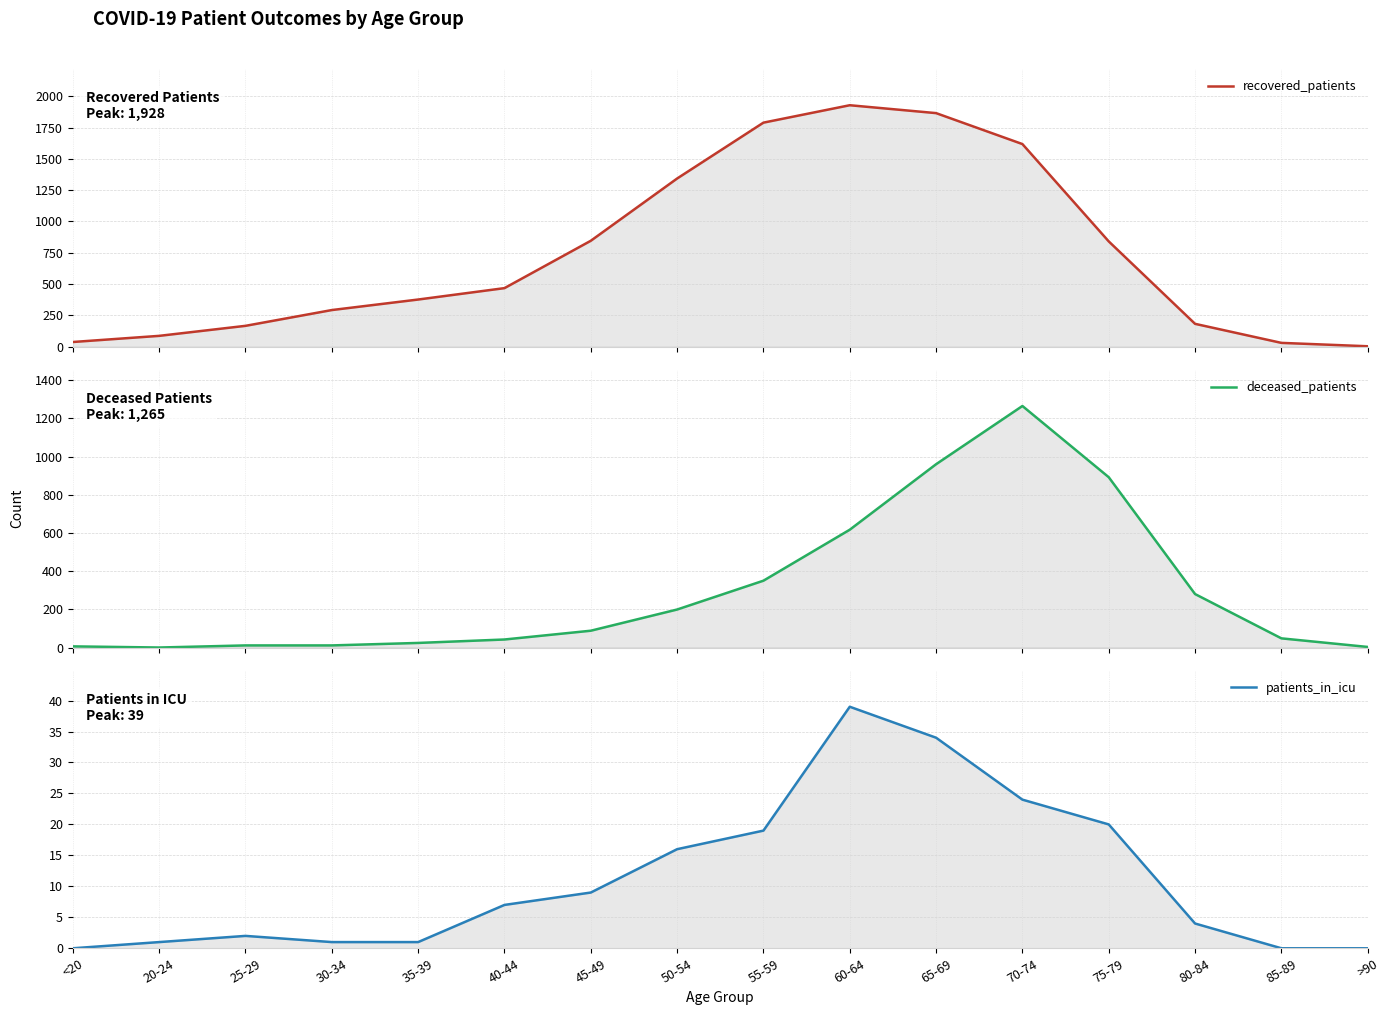

Is the value of recovered_patients at 65-69 greater than the value of patients_in_icu at 55-59?

Yes